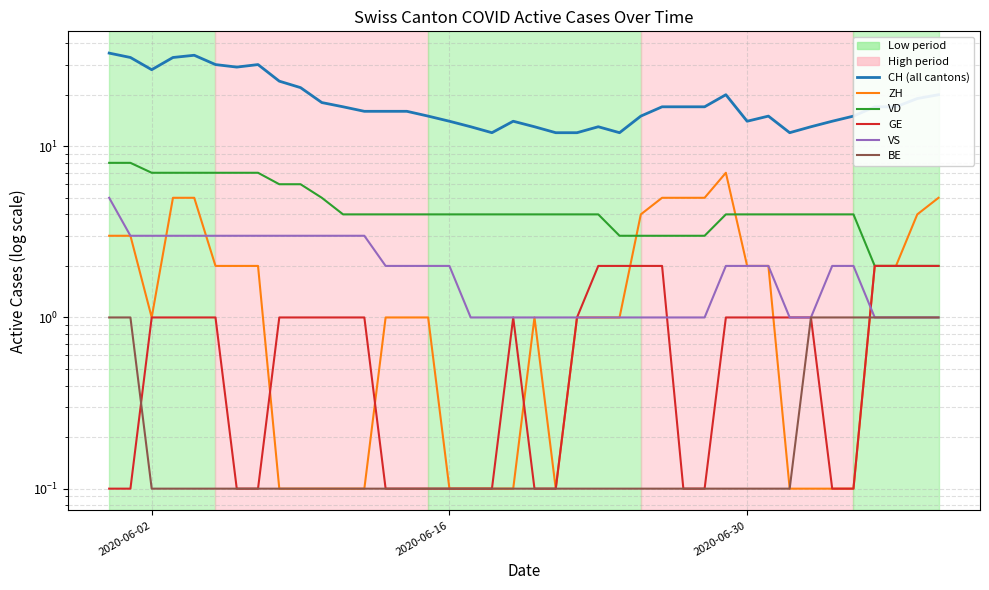

Reading right to left, list all the values displayed in this chart.

CH (all cantons): 20.0	19.0	17.0	17.0	15.0	14.0	13.0	12.0	15.0	14.0	20.0	17.0	17.0	17.0	15.0	12.0	13.0	12.0	12.0	13.0	14.0	12.0	13.0	14.0	15.0	16.0	16.0	16.0	17.0	18.0	22.0	24.0	30.0	29.0	30.0	34.0	33.0	28.0	33.0	35.0
ZH: 5.0	4.0	2.0	2.0	0.1	0.1	0.1	0.1	2.0	2.0	7.0	5.0	5.0	5.0	4.0	1.0	1.0	1.0	0.1	1.0	0.1	0.1	0.1	0.1	1.0	1.0	1.0	0.1	0.1	0.1	0.1	0.1	2.0	2.0	2.0	5.0	5.0	1.0	3.0	3.0
VD: 2.0	2.0	2.0	2.0	4.0	4.0	4.0	4.0	4.0	4.0	4.0	3.0	3.0	3.0	3.0	3.0	4.0	4.0	4.0	4.0	4.0	4.0	4.0	4.0	4.0	4.0	4.0	4.0	4.0	5.0	6.0	6.0	7.0	7.0	7.0	7.0	7.0	7.0	8.0	8.0
GE: 2.0	2.0	2.0	2.0	0.1	0.1	1.0	1.0	1.0	1.0	1.0	0.1	0.1	2.0	2.0	2.0	2.0	1.0	0.1	0.1	1.0	0.1	0.1	0.1	0.1	0.1	0.1	1.0	1.0	1.0	1.0	1.0	0.1	0.1	1.0	1.0	1.0	1.0	0.1	0.1
VS: 1.0	1.0	1.0	1.0	2.0	2.0	1.0	1.0	2.0	2.0	2.0	1.0	1.0	1.0	1.0	1.0	1.0	1.0	1.0	1.0	1.0	1.0	1.0	2.0	2.0	2.0	2.0	3.0	3.0	3.0	3.0	3.0	3.0	3.0	3.0	3.0	3.0	3.0	3.0	5.0
BE: 1.0	1.0	1.0	1.0	1.0	1.0	1.0	0.1	0.1	0.1	0.1	0.1	0.1	0.1	0.1	0.1	0.1	0.1	0.1	0.1	0.1	0.1	0.1	0.1	0.1	0.1	0.1	0.1	0.1	0.1	0.1	0.1	0.1	0.1	0.1	0.1	0.1	0.1	1.0	1.0